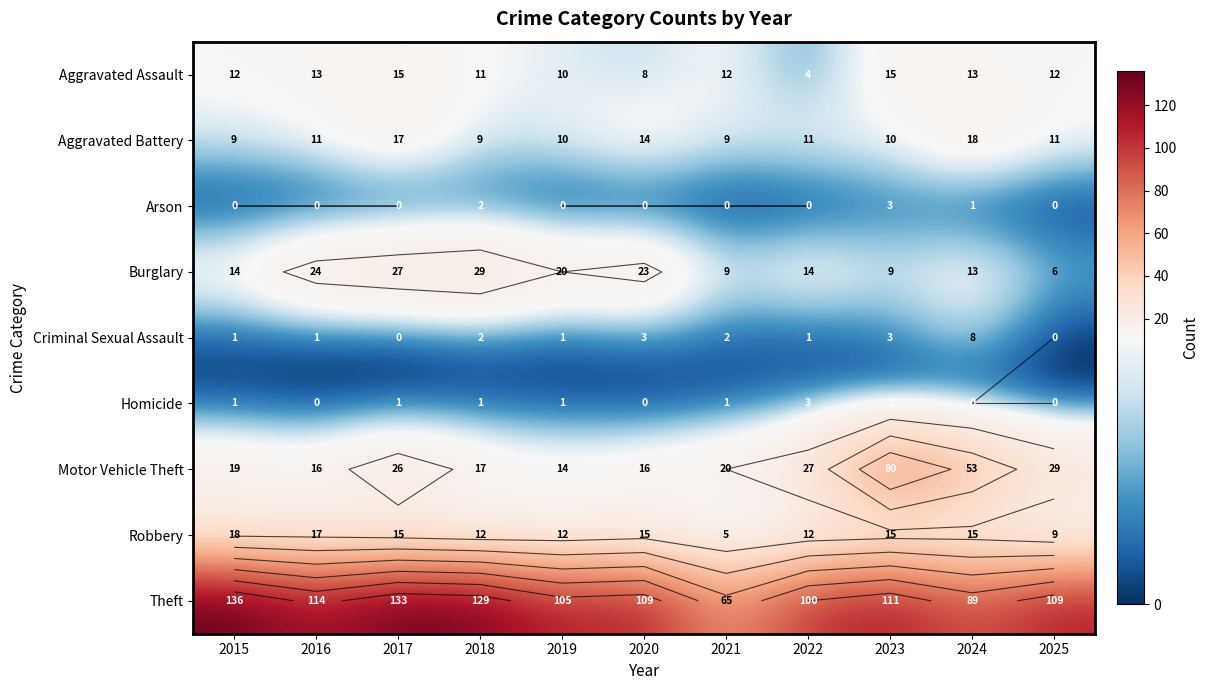

List the series in order of their peak value, lowest first.

Arson, Homicide, Criminal Sexual Assault, Aggravated Assault, Aggravated Battery, Robbery, Burglary, Motor Vehicle Theft, Theft